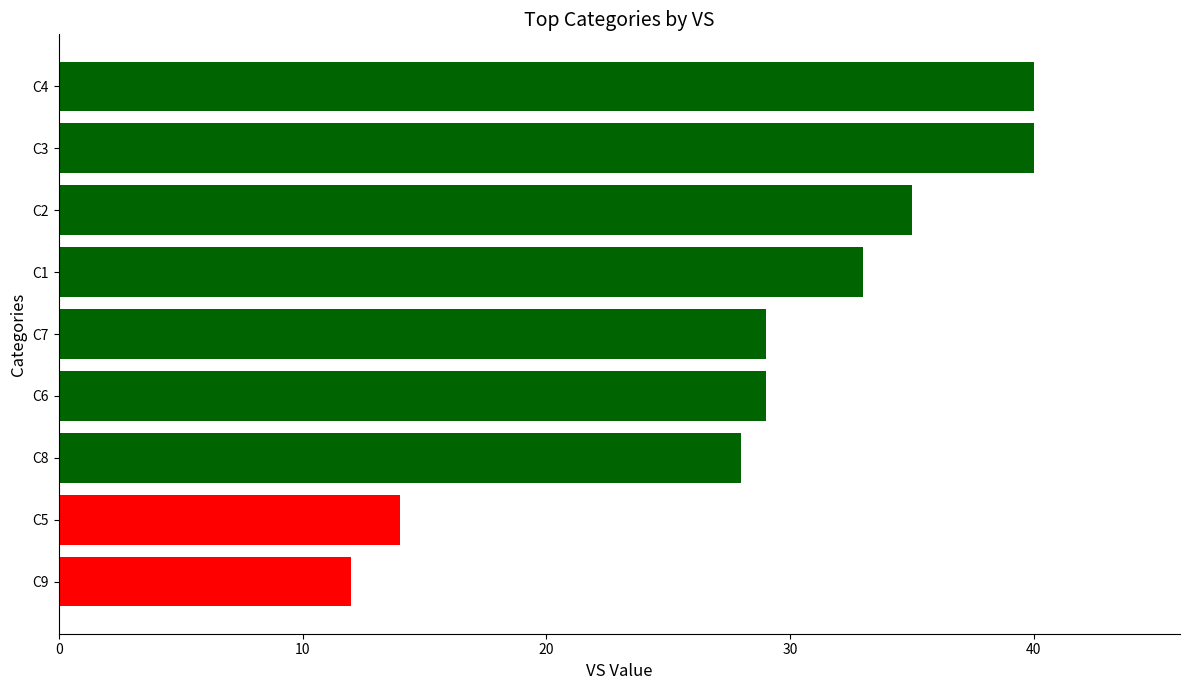

Reading bottom to top, extract all data points from this chart.

12	14	28	29	29	33	35	40	40